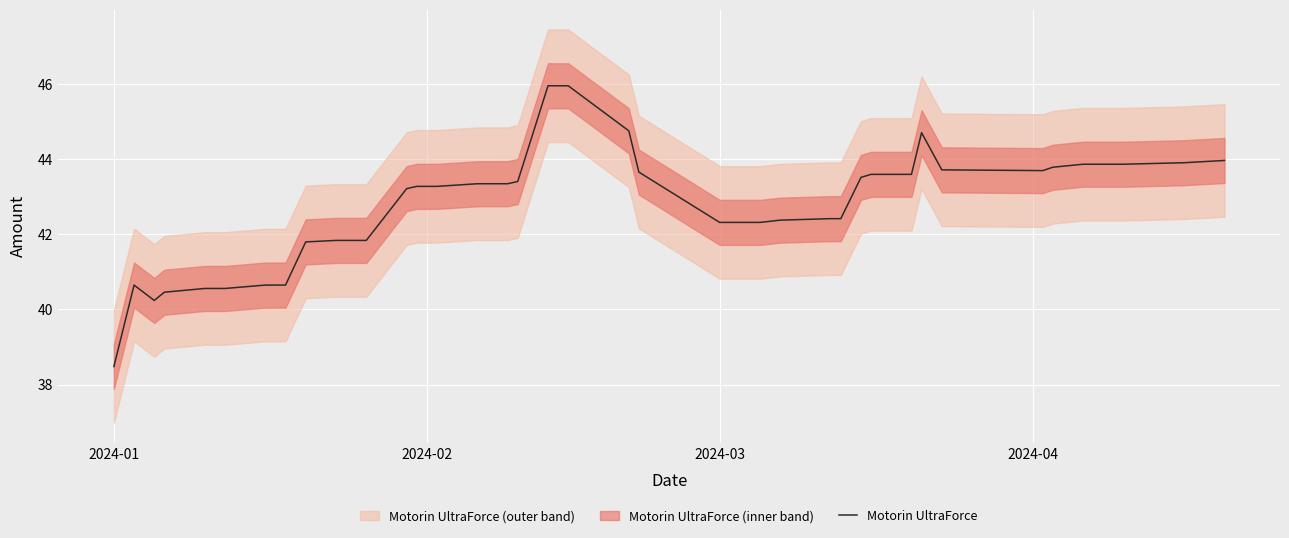

At which label does Motorin UltraForce reach its minimum?

2024-01